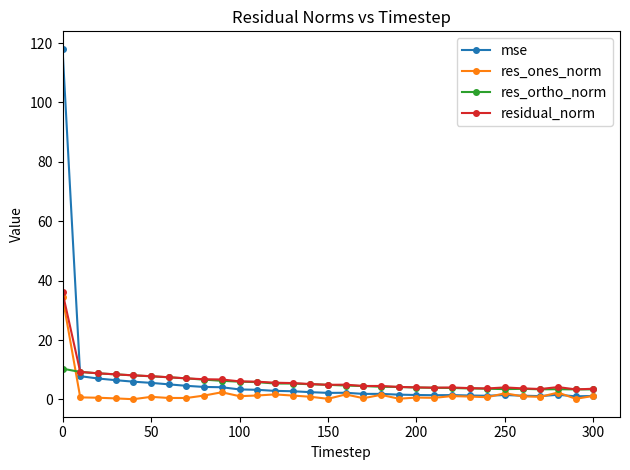

List the series in order of their peak value, lowest first.

res_ortho_norm, res_ones_norm, residual_norm, mse